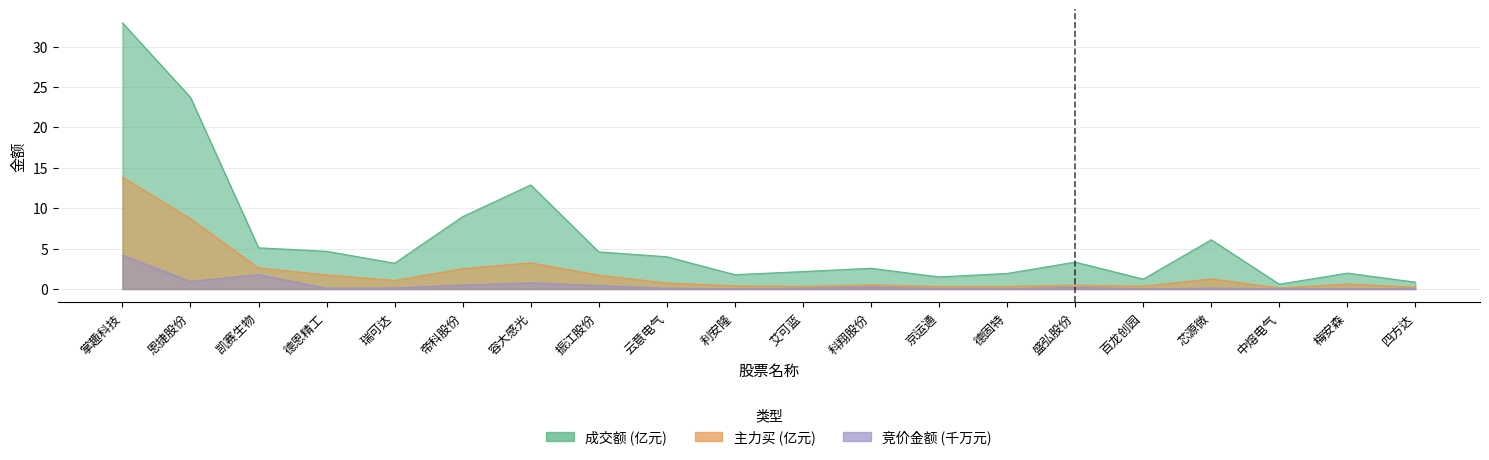

Is the value of 成交额 at 利安隆 greater than the value of 主力买 at 振江股份?

Yes